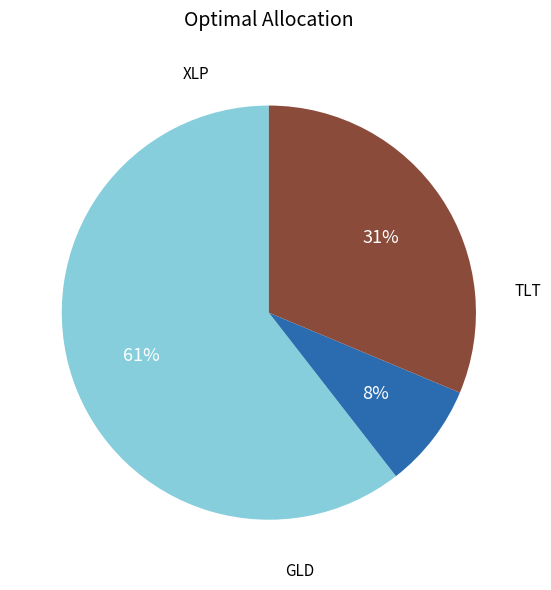

Does any single category account for the majority?

Yes